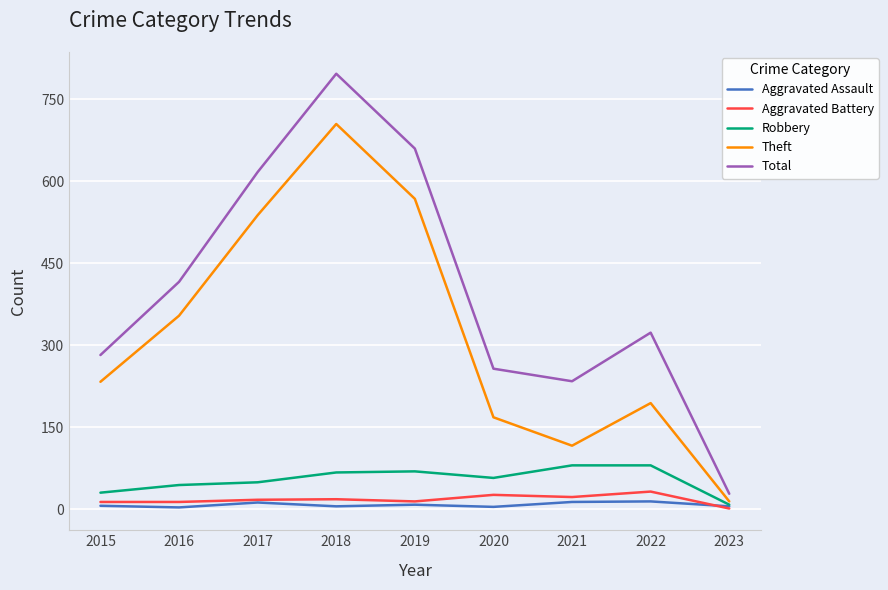

Which series changed the most between 2017 and 2022?

Theft